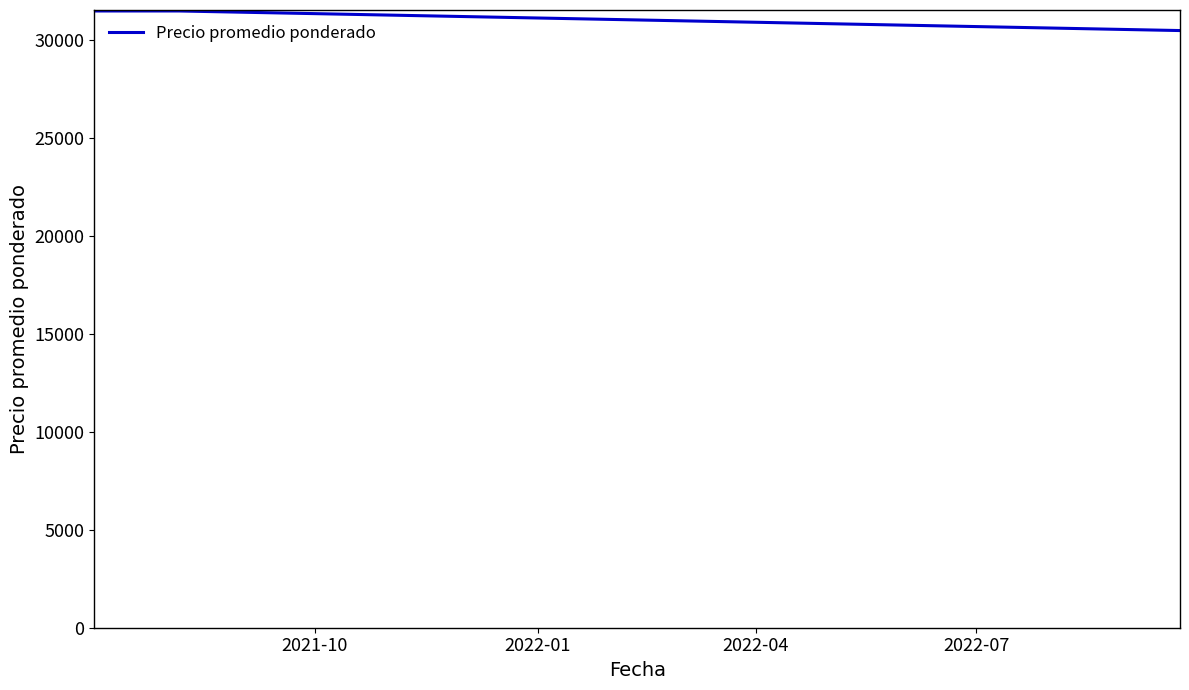

What is the maximum value shown in the chart?

31500